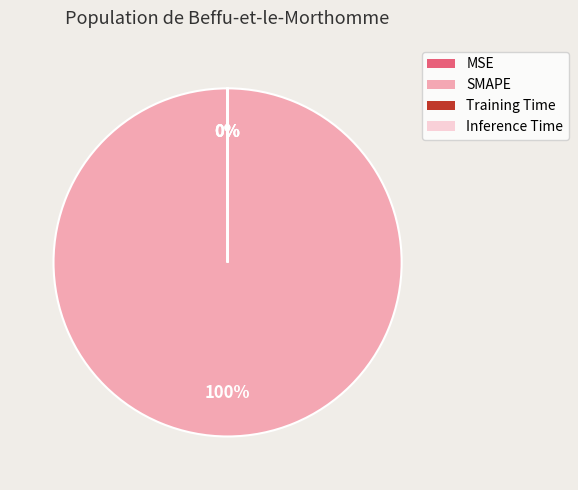

Which category has the biggest portion of the pie?

SMAPE